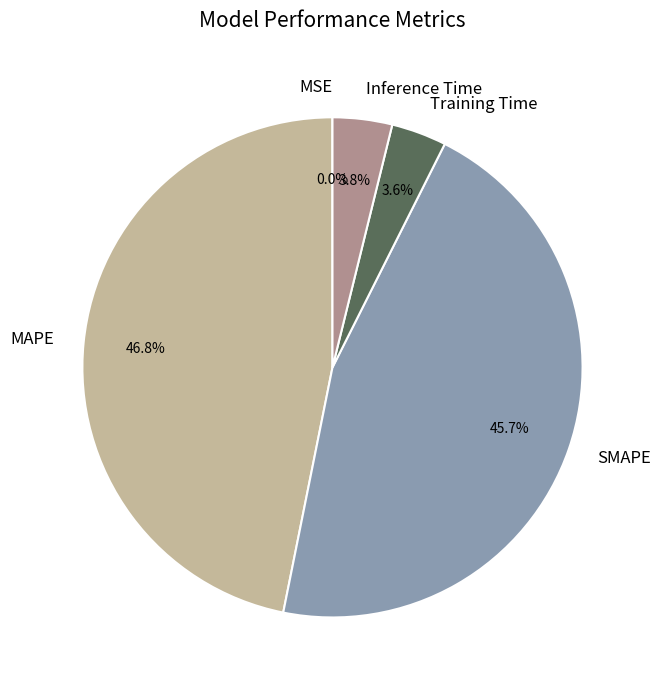

To the nearest percent, what is the difference between the SMAPE and Inference Time slice percentages?

42%